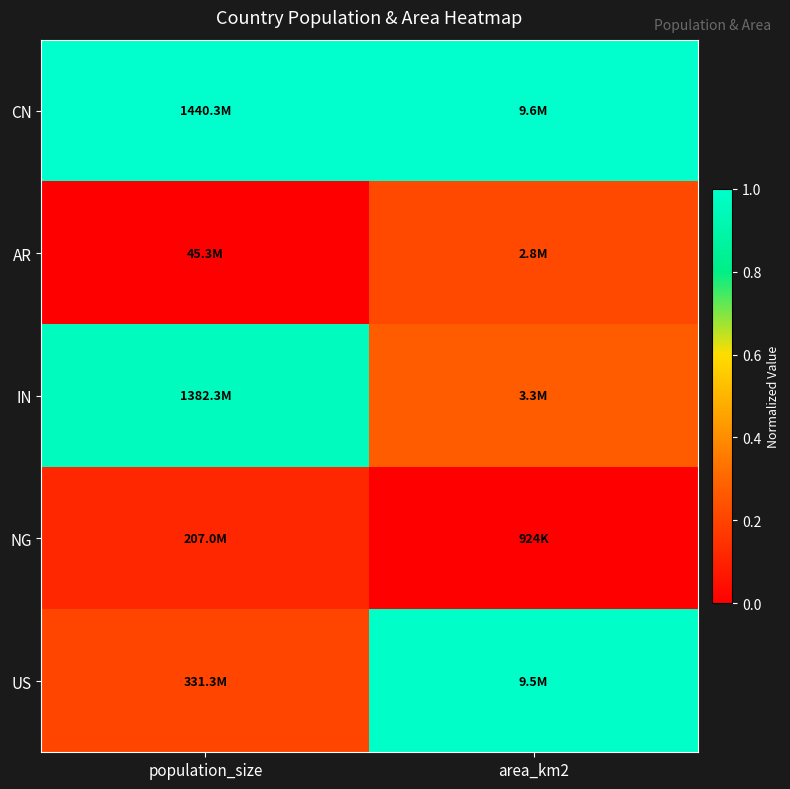

Which series has the largest total across all categories?

CN